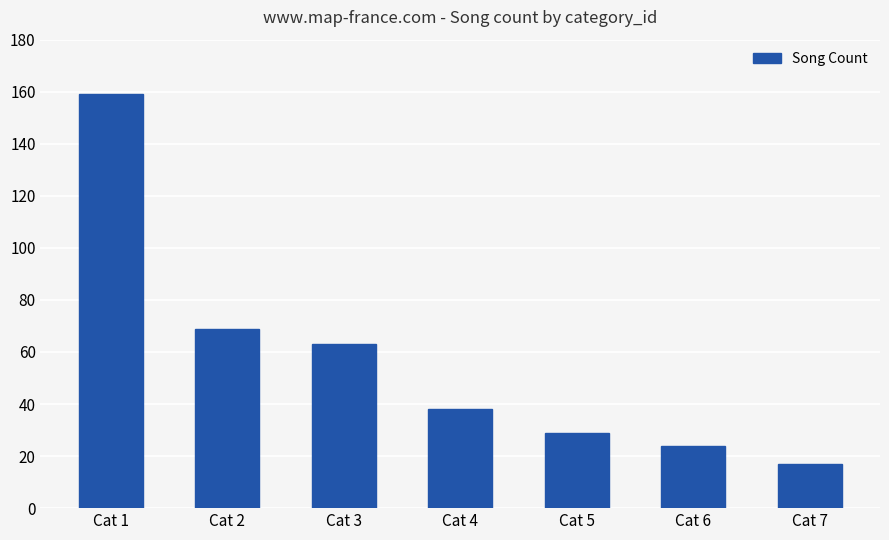

What is the sum of all values?

399